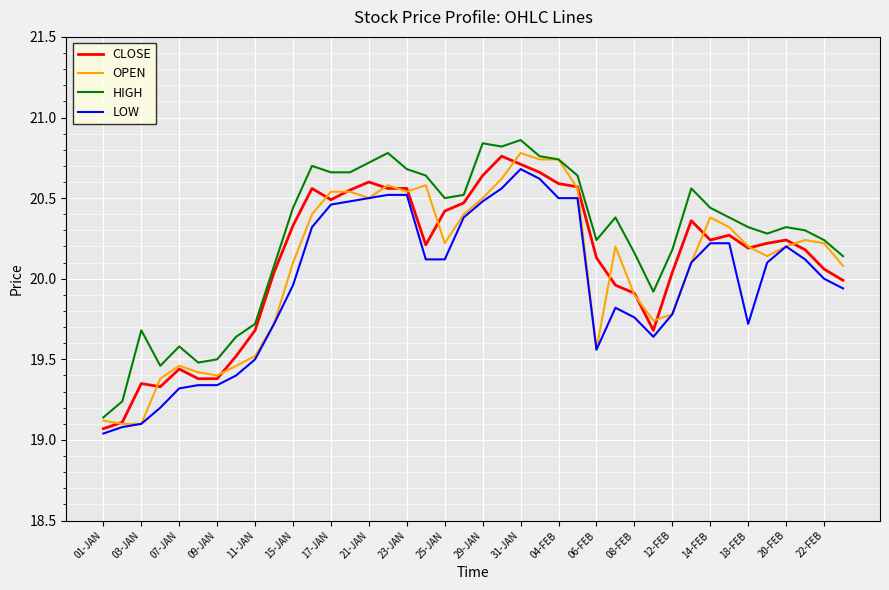

Which series has the largest total across all categories?

HIGH